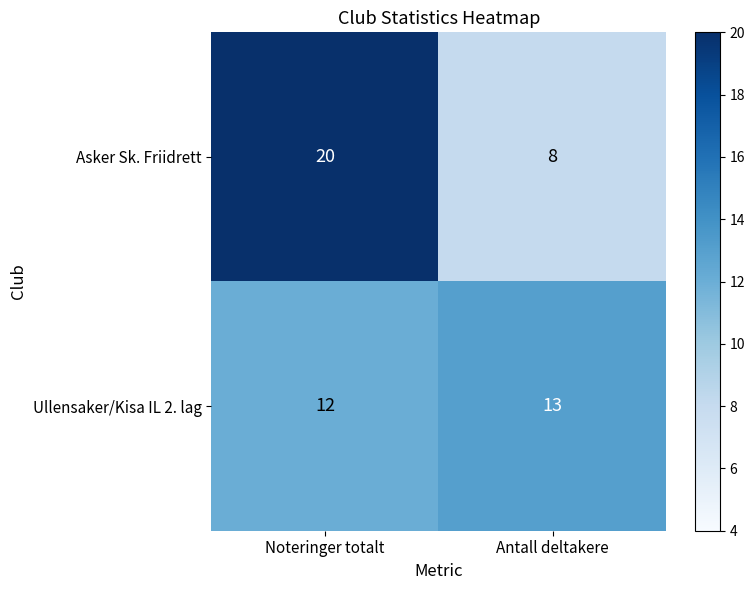

Reading left to right, list all the values displayed in this chart.

Asker Sk. Friidrett: Noteringer totalt=20	Antall deltakere=8
Ullensaker/Kisa IL 2. lag: Noteringer totalt=12	Antall deltakere=13